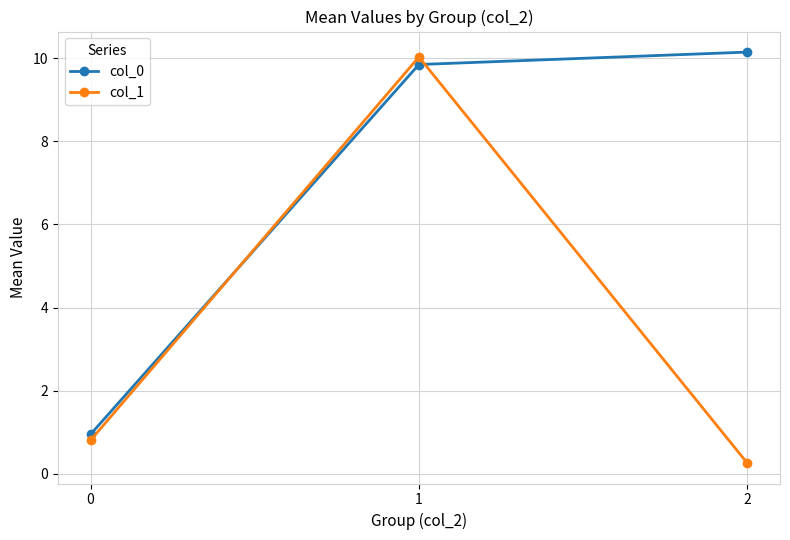

What is the value of the col_1 point at the 2nd from the left?

10.0